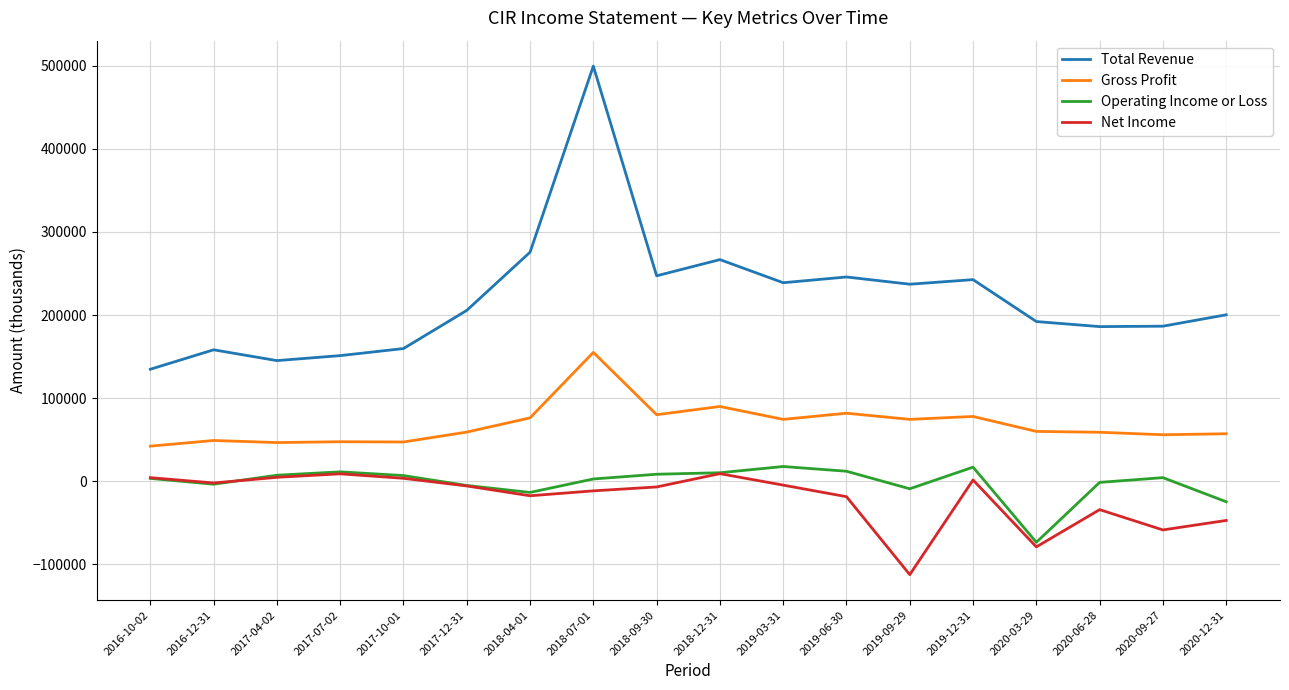

What is the sum of the Total Revenue values at 2020-06-28 and 2019-12-31?

428700